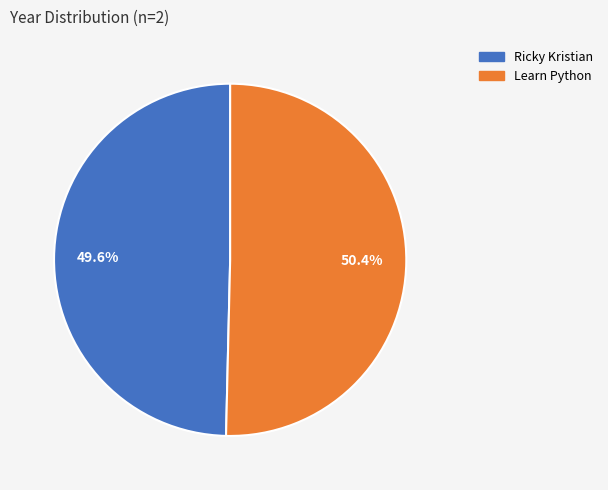

Does any single category account for the majority?

Yes